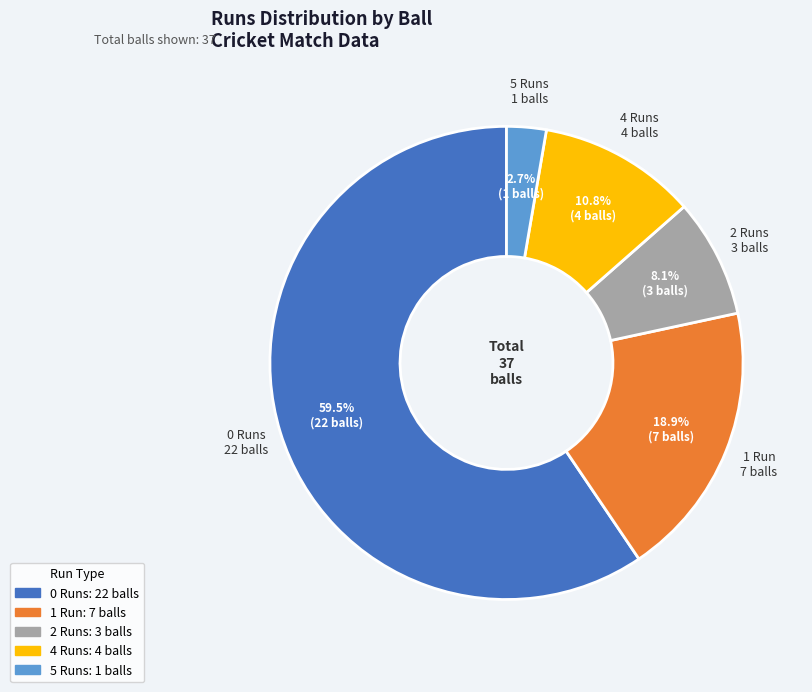

To the nearest percent, what is the average slice percentage?

20%